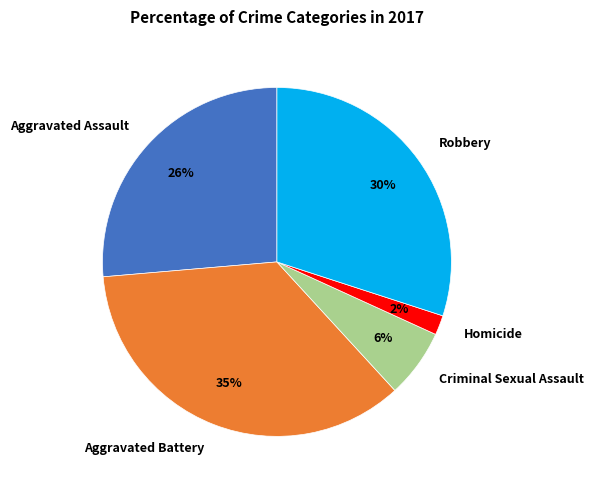

Between Aggravated Assault and Robbery, which is larger?

Robbery